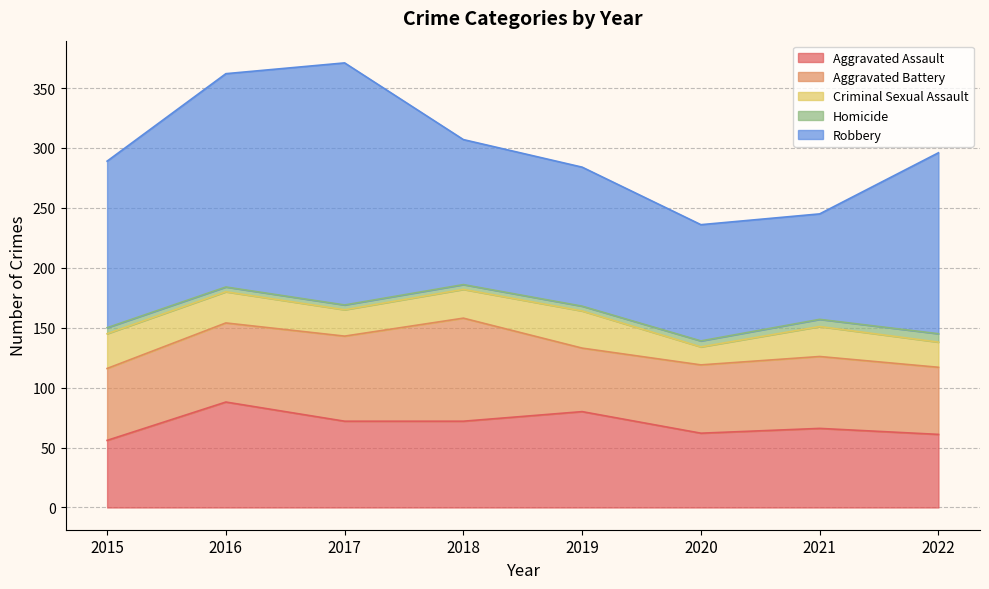

Between which two adjacent categories do Aggravated Assault and Aggravated Battery first intersect?

2015 and 2016